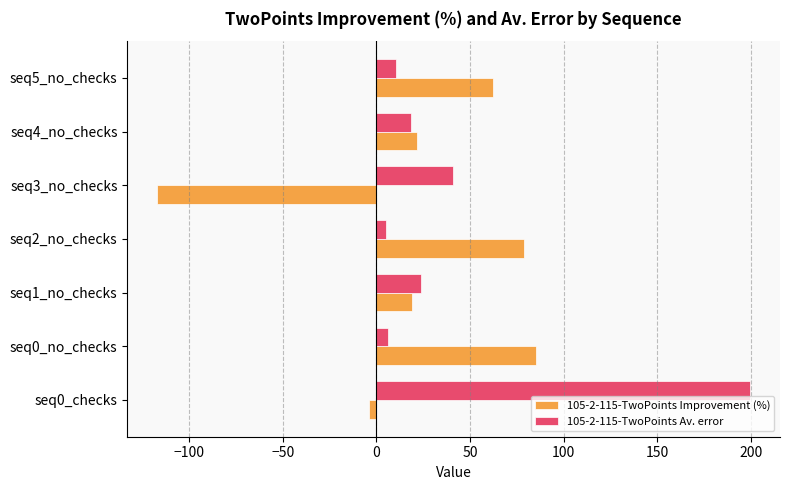

What is the difference between the highest and lowest values at seq5_no_checks?

51.7